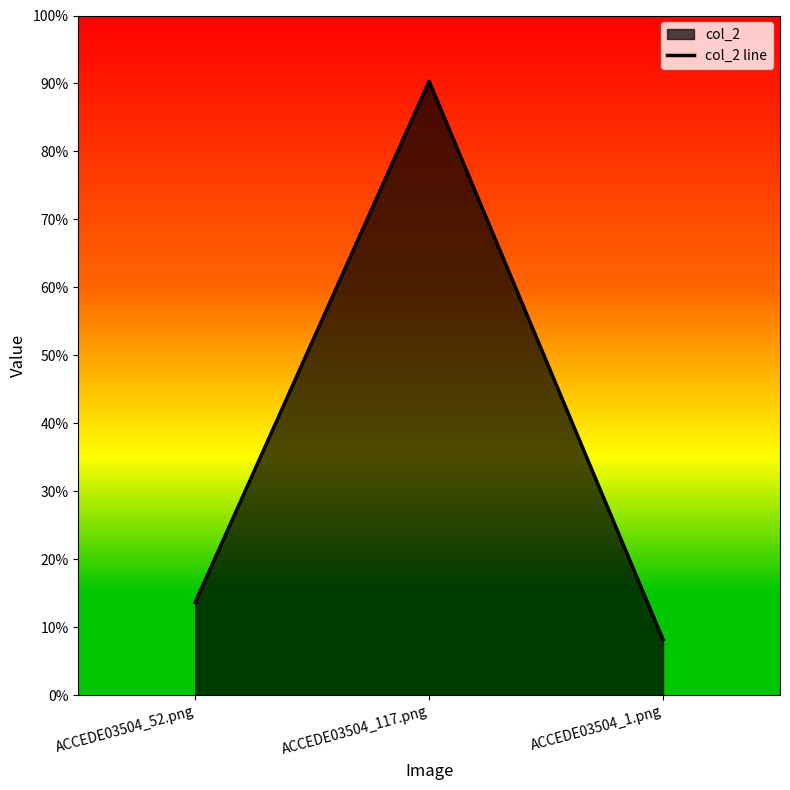

How many distinct data groups are displayed?

1